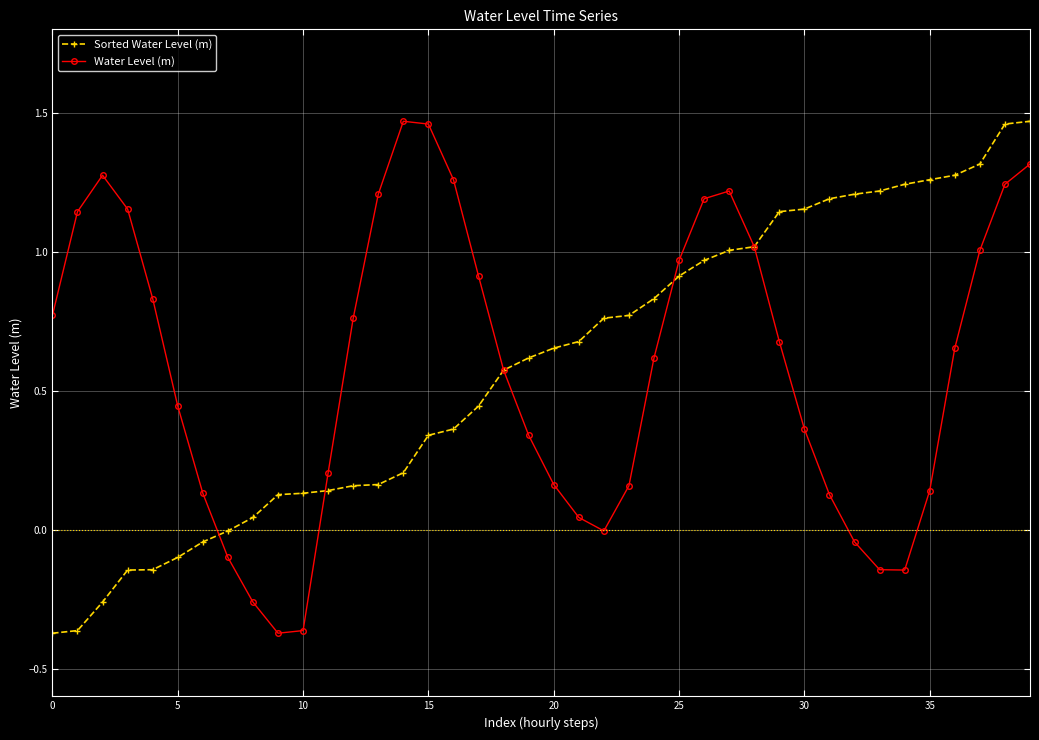

In Water Level (m), how many points are higher than both neighbors (excluding endpoints)?

3